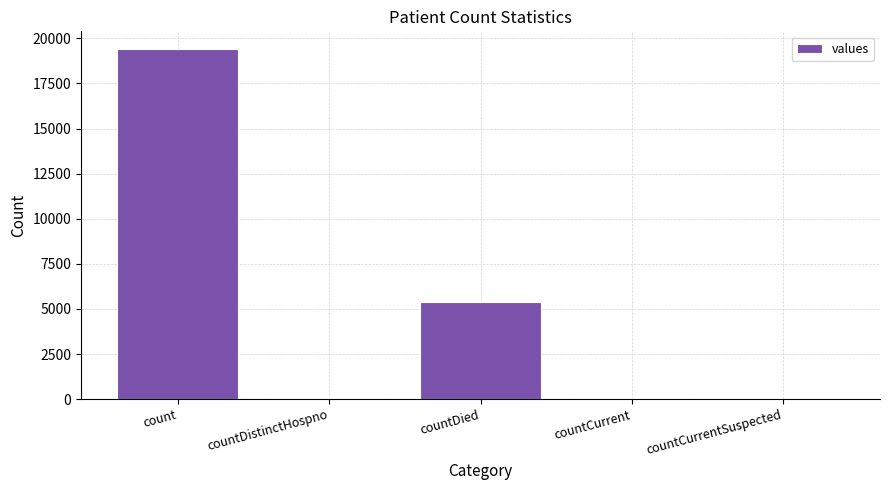

Are the bars grouped side by side (vs. stacked)?

No